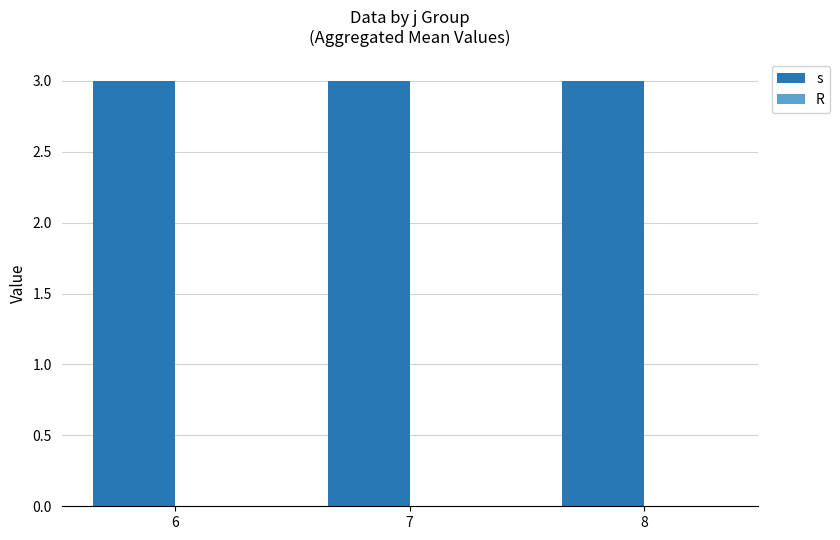

What are all the series names shown in the legend?

s, R